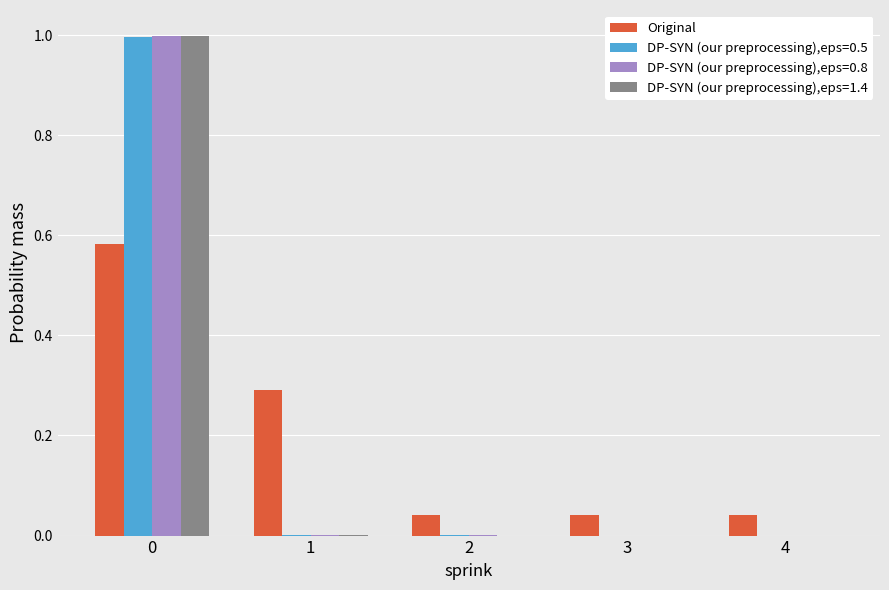

What is the sum of all DP-SYN (our preprocessing),eps=0.5 values?

1.0